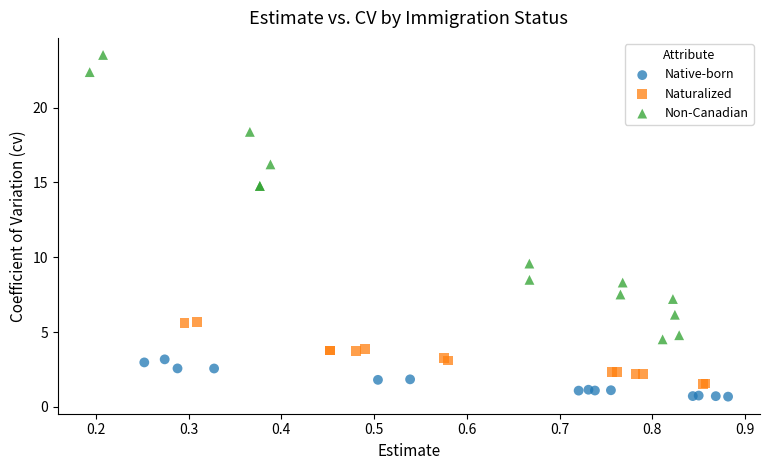

Which series reaches the maximum Y coordinate?

Non-Canadian